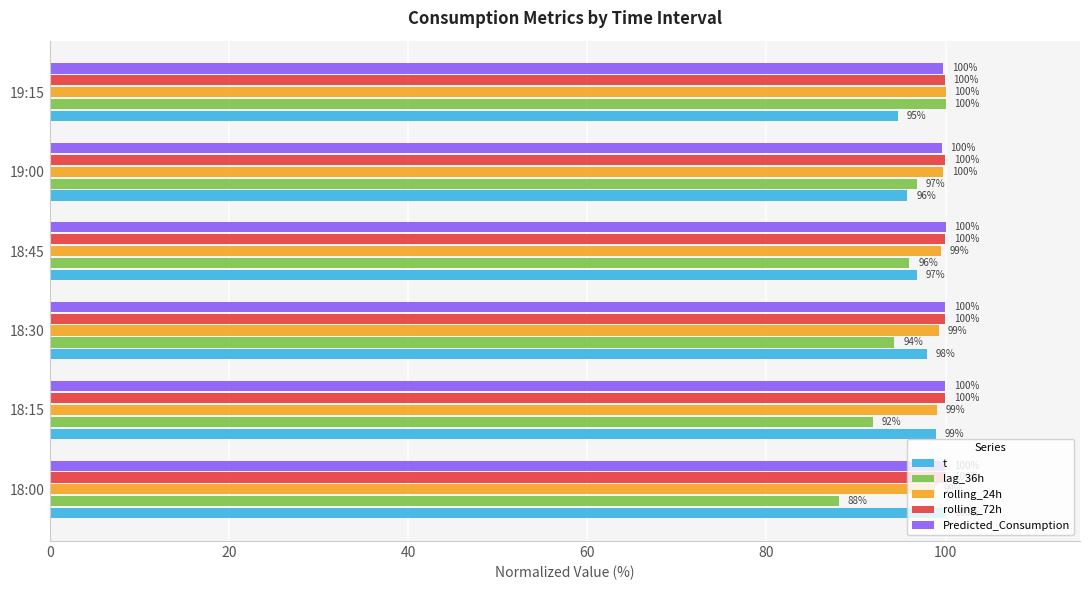

At which category is the sum across all series the highest?

19:15